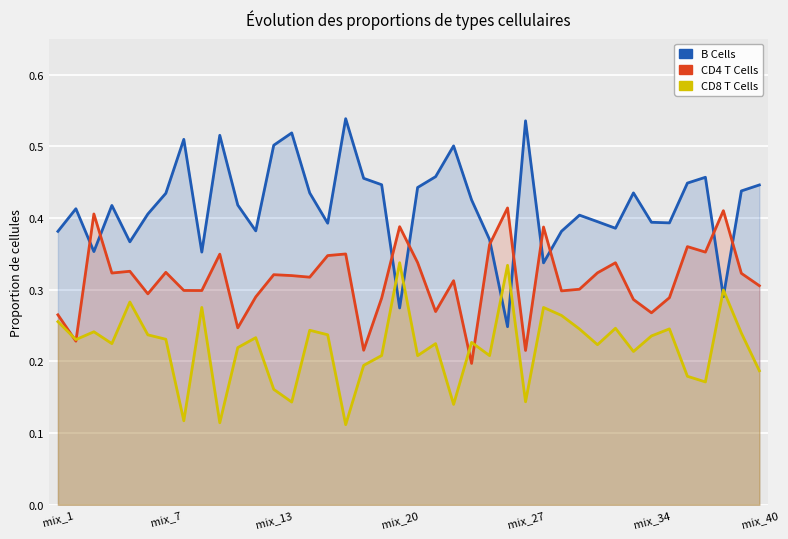

Is the value of B Cells at 7 greater than the value of CD8 T Cells at 11?

Yes